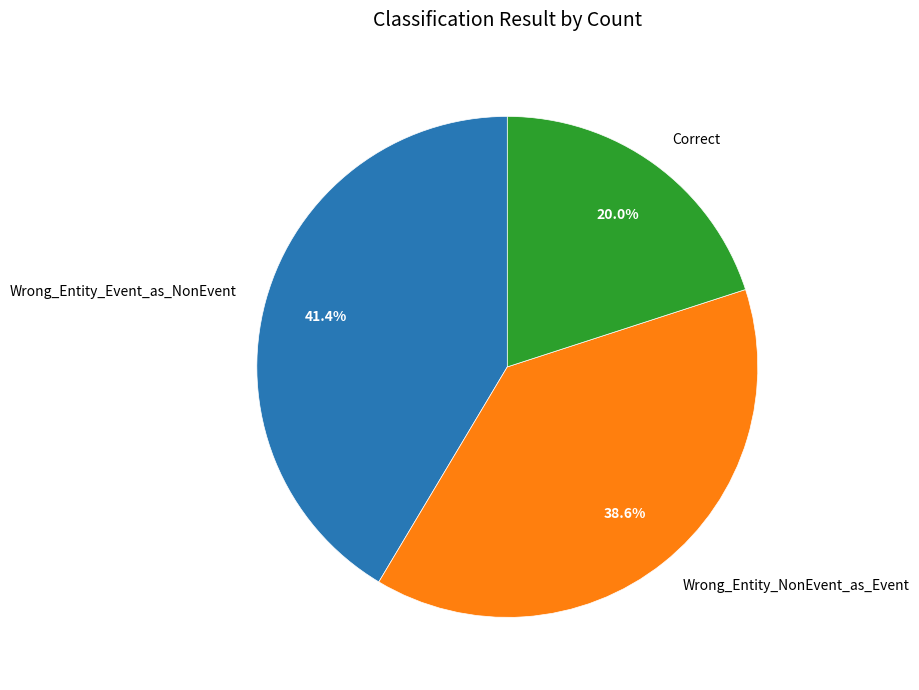

How many slices are in this pie chart?

3